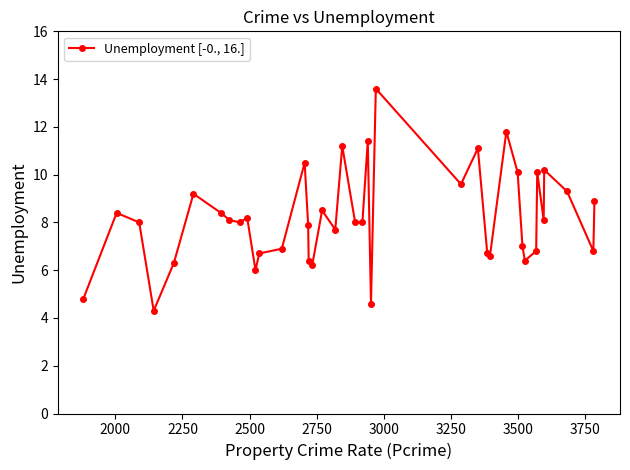

True or false: the data has more than 1 interior local peaks.

True